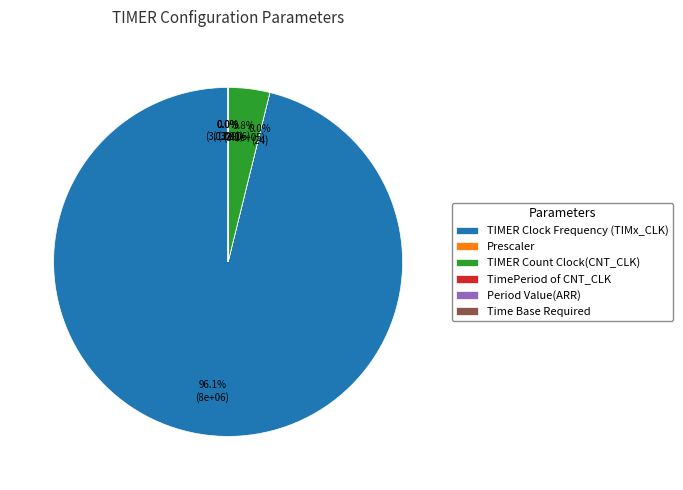

True or false: Time Base Required accounts for 12% of the total.

False